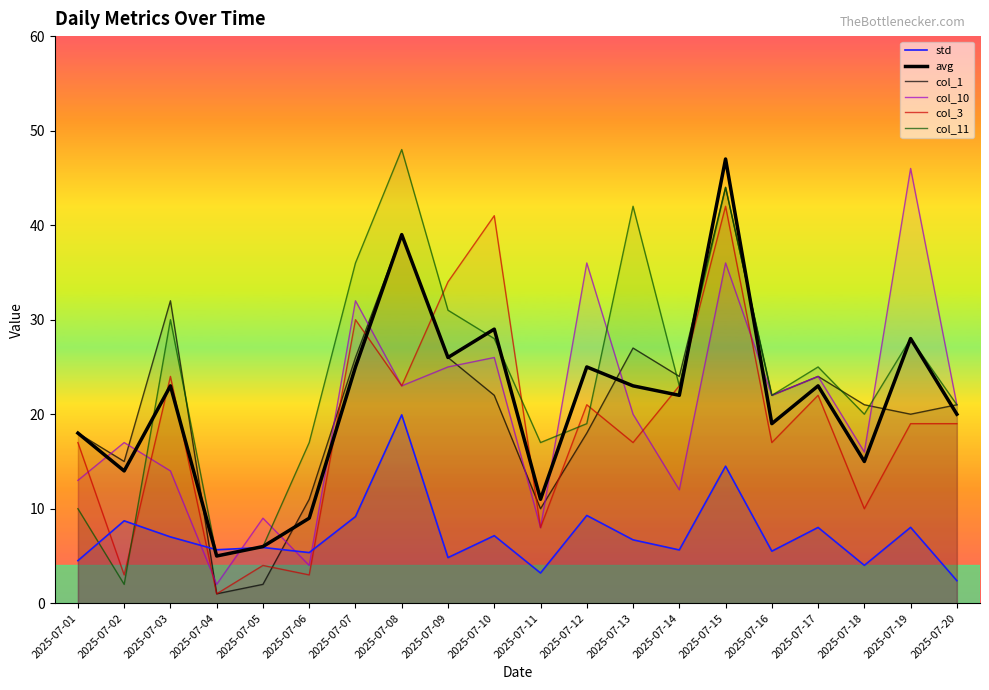

After their last crossing, which series has the higher values: col_1 or col_10?

col_10